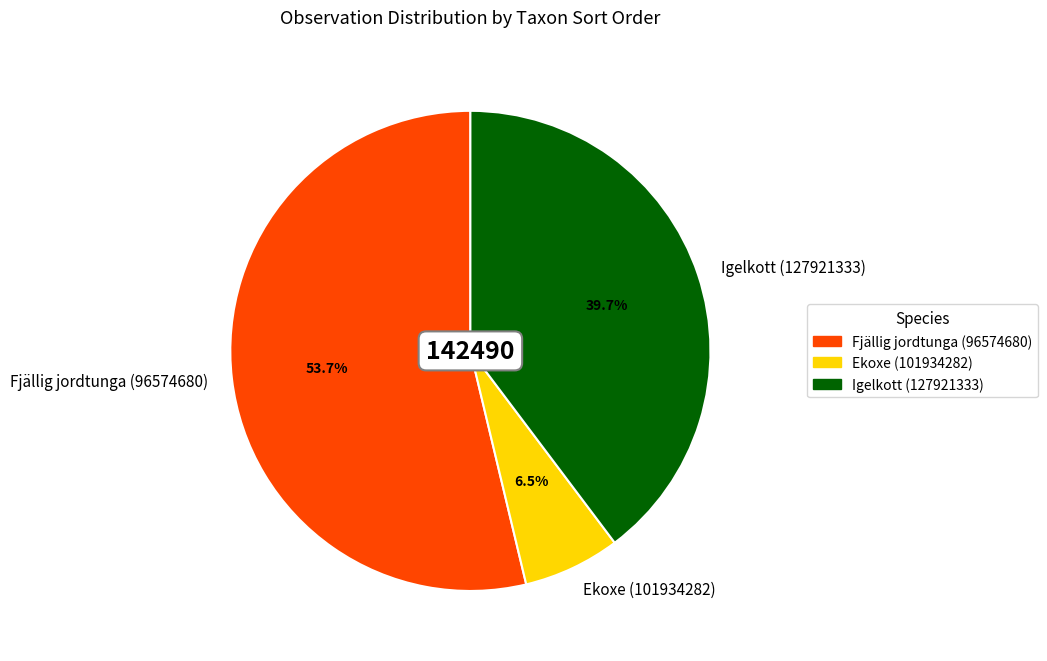

What portion of the pie excludes Ekoxe (101934282)?

93.5%